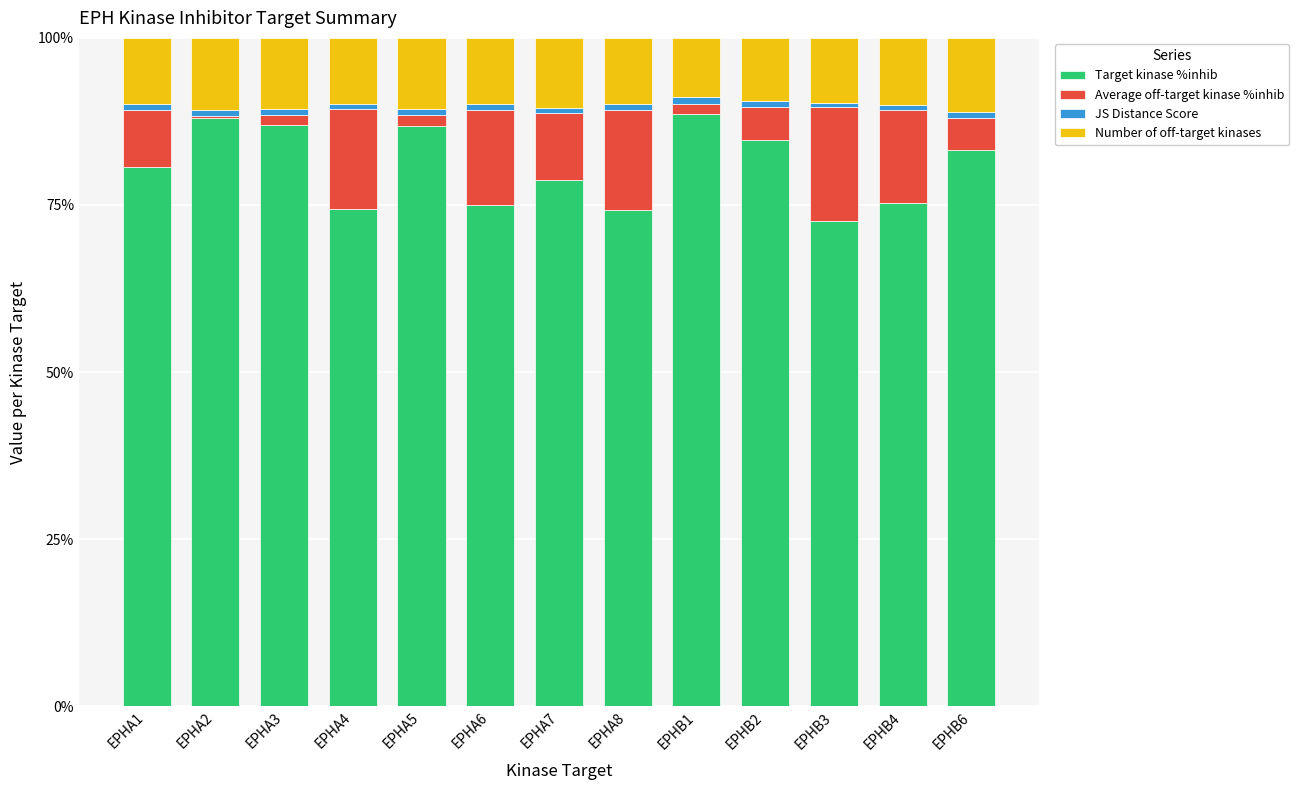

What is the maximum value for Target kinase %inhib?

88.7